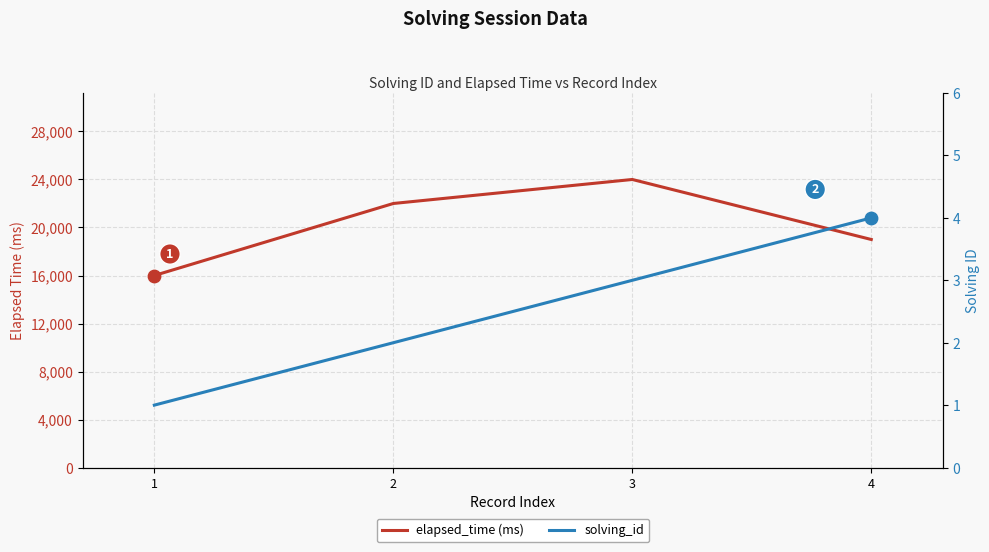

Which series has the largest total across all categories?

elapsed_time